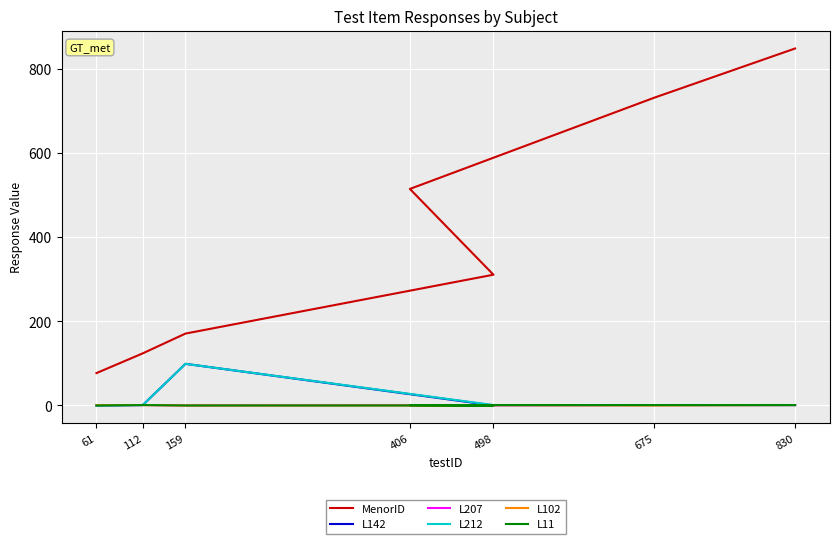

How many lines are shown in the chart?

6